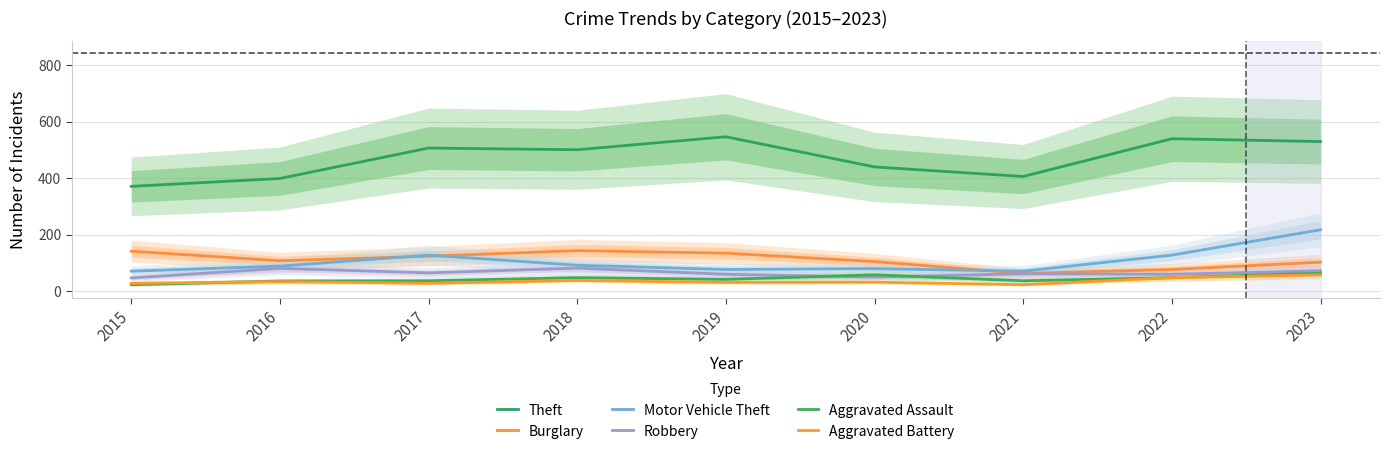

What is the spread (max minus min) of values at 2015?

349